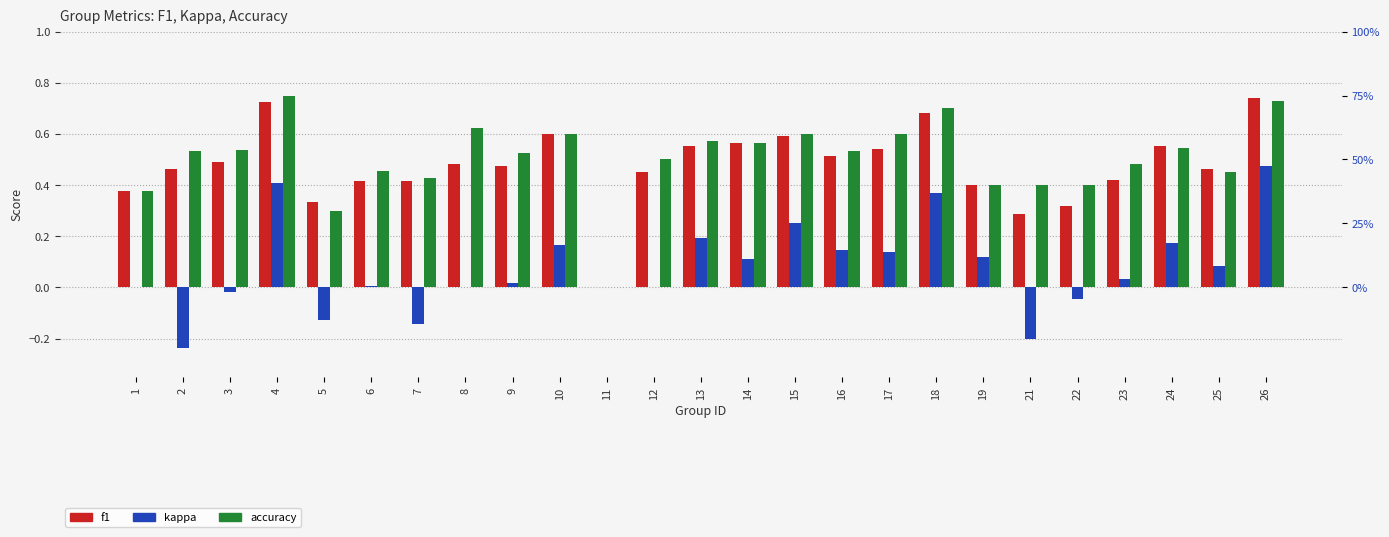

What are all the series names shown in the legend?

f1, kappa, accuracy